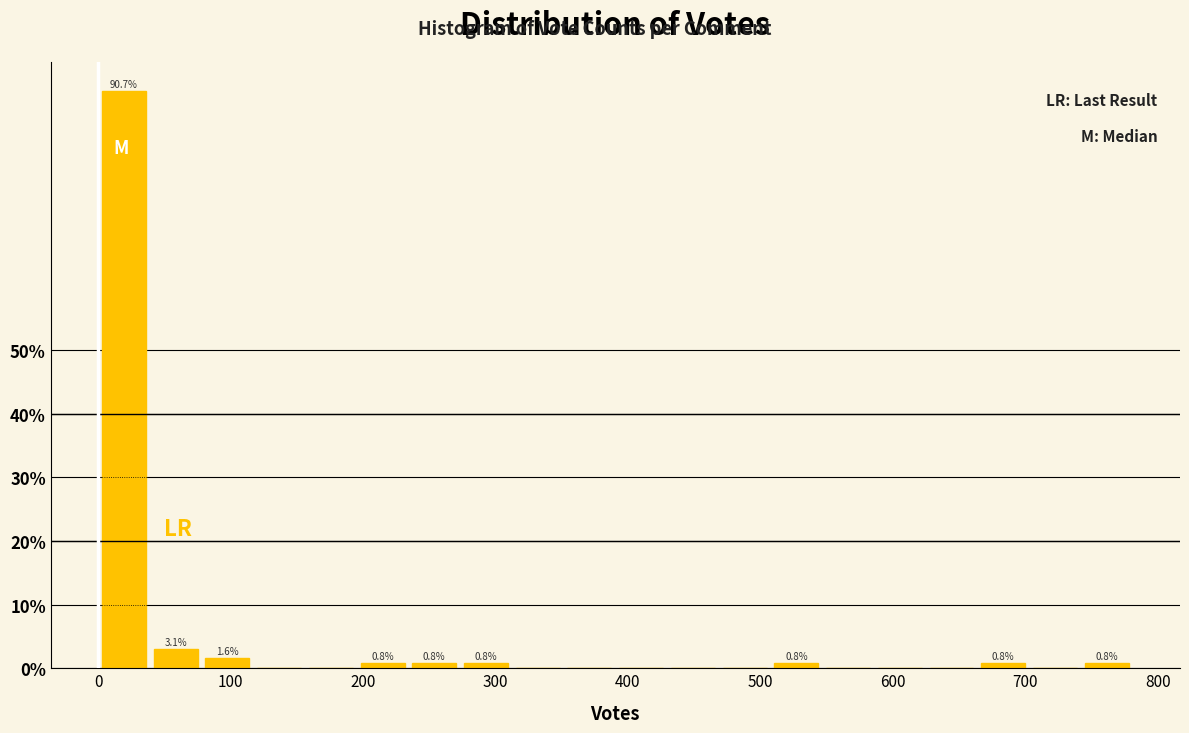

Read against the x-axis, roughly where is the centre of the tallest bar?

20